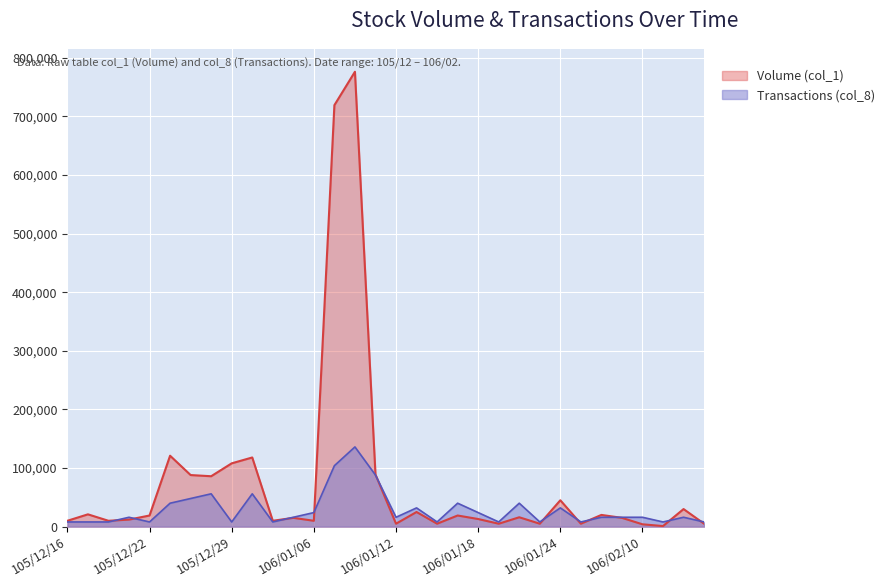

What is the spread (max minus min) of values at 105/12/21?

4000